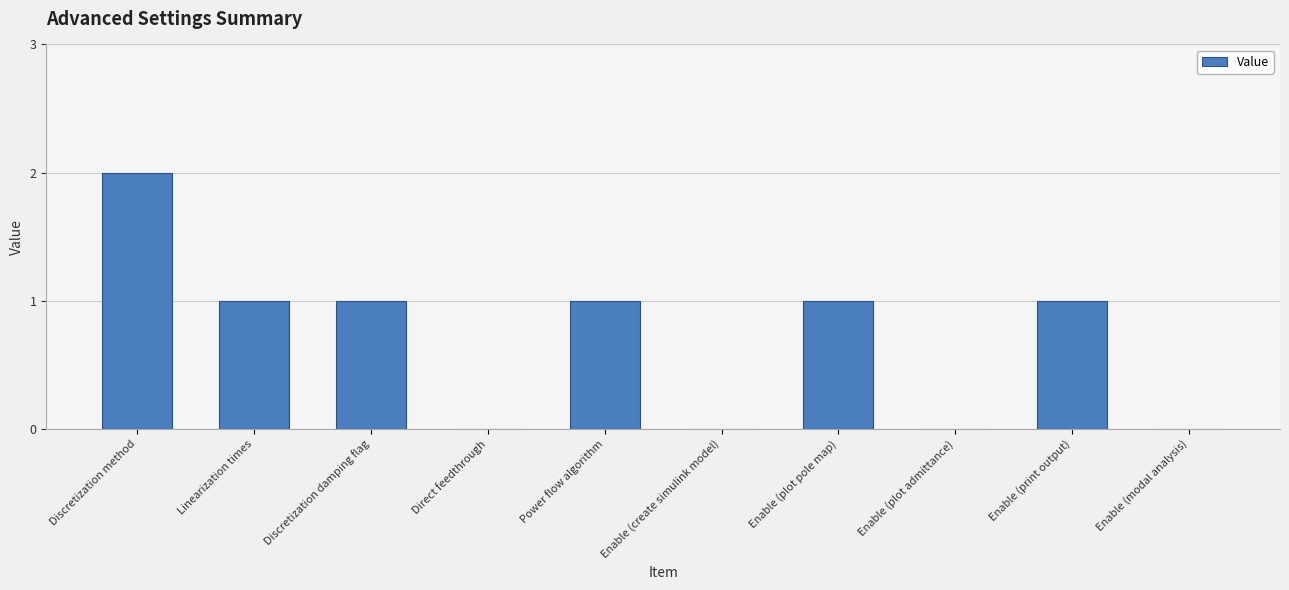

What is the sum of all values?

7